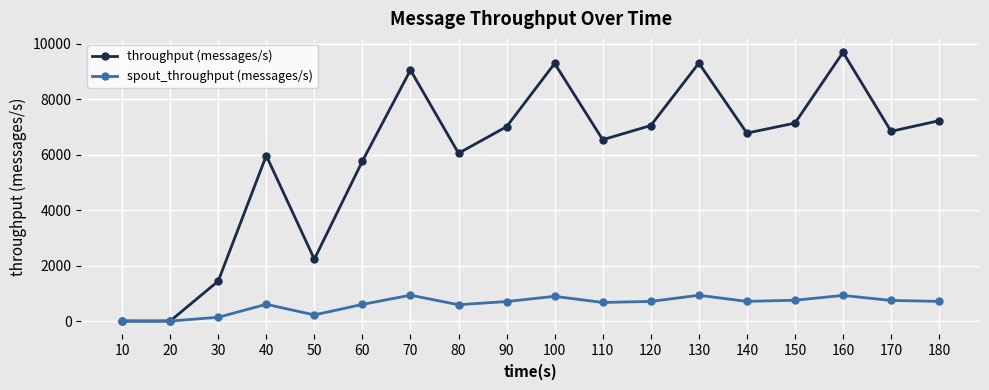

In spout_throughput (messages/s), how many points are higher than both neighbors (excluding endpoints)?

5